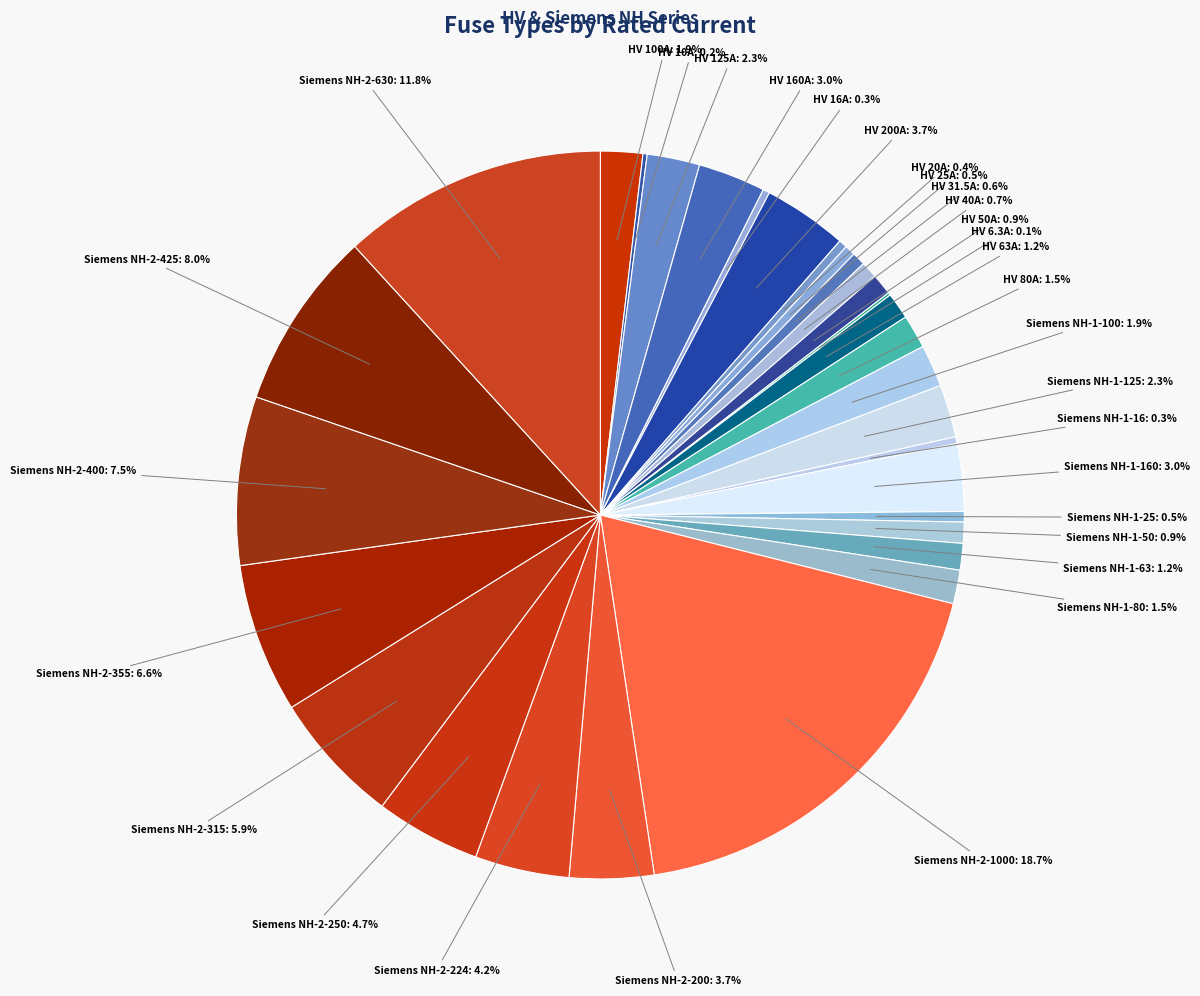

Does any single category account for the majority?

No